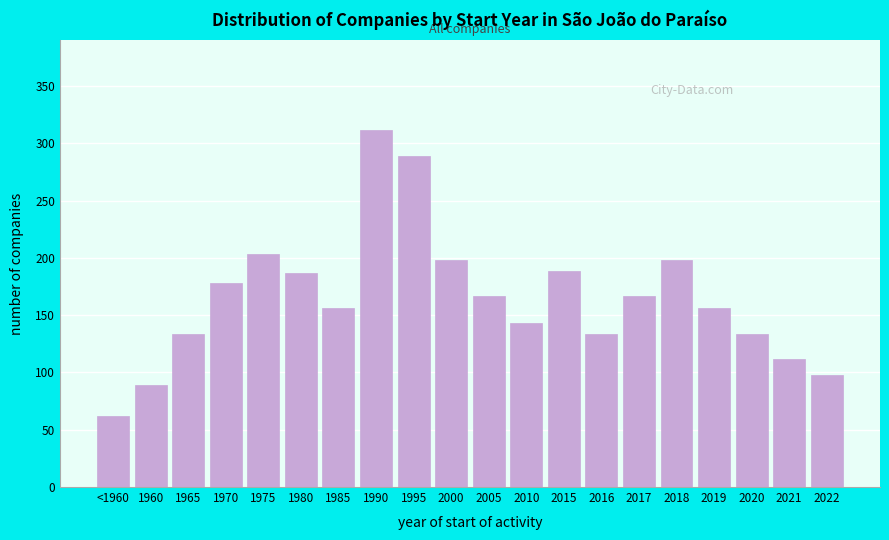

Reading left to right, extract all data points from this chart.

62	89	134	178	203	187	156	312	289	198	167	143	189	134	167	198	156	134	112	98